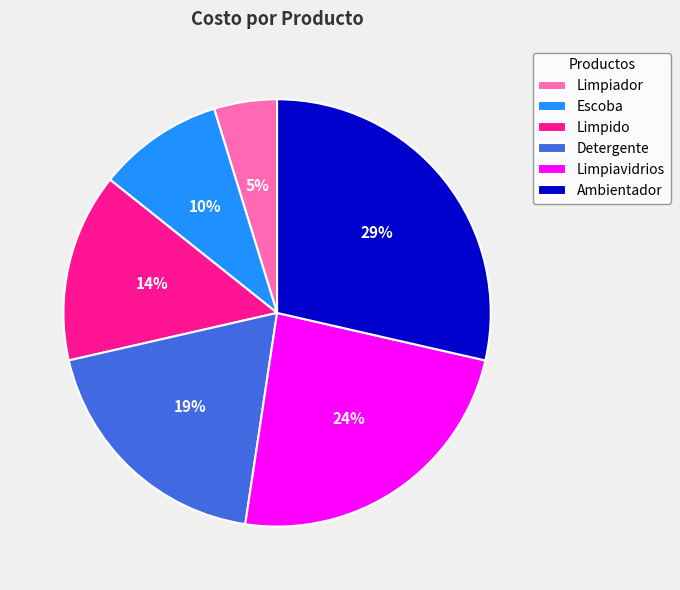

To the nearest percent, what percentage of the pie is Limpiador?

5%